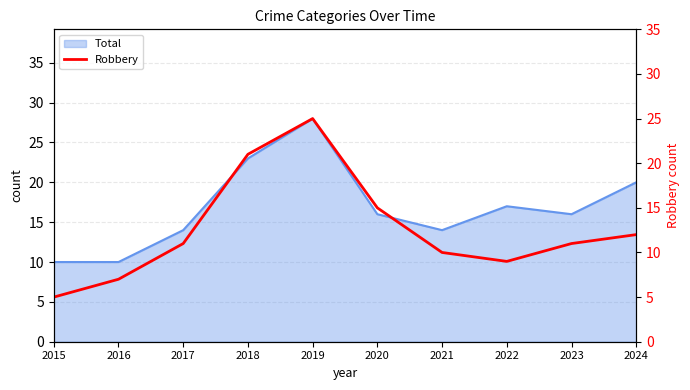

The Total series shows 7 at 2022. True or false?

False